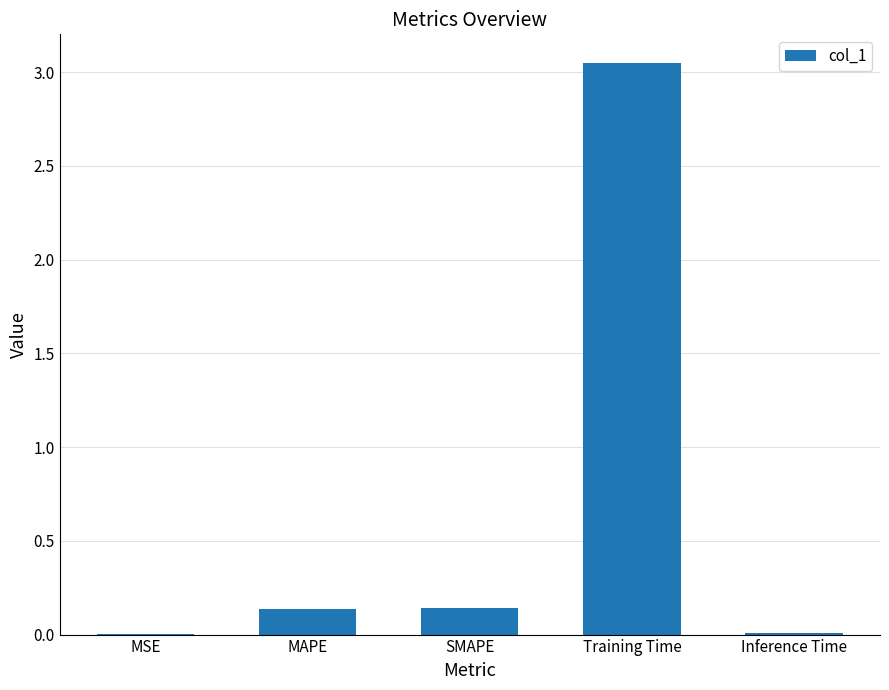

Between MAPE and Training Time, which is larger?

Training Time